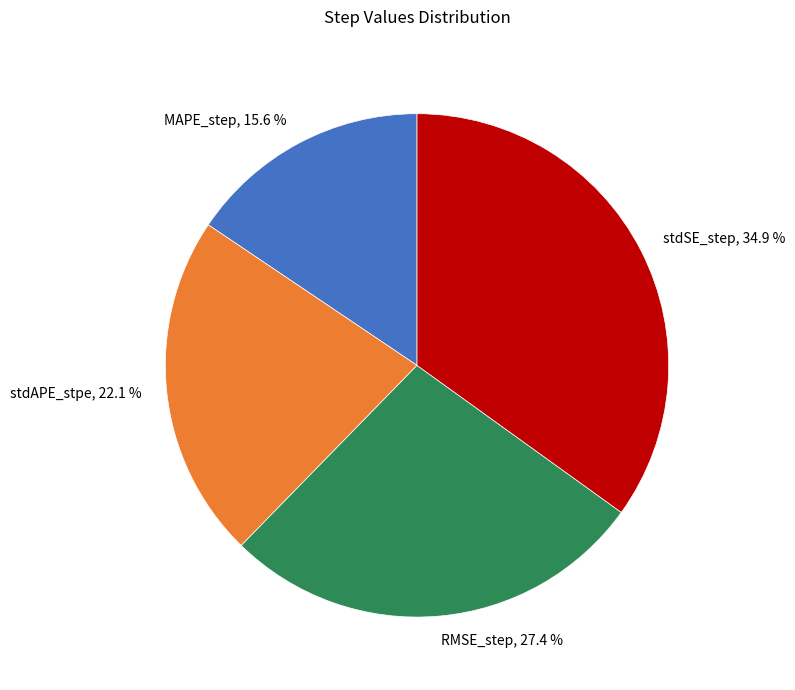

Count the number of slices in the pie.

4